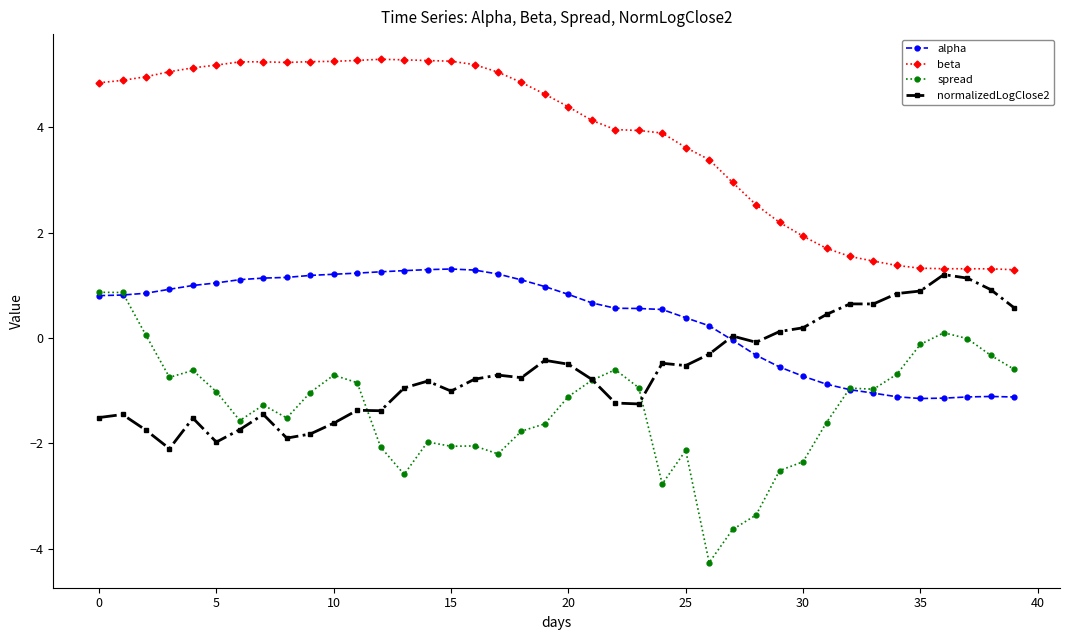

Which series has the largest total across all categories?

beta